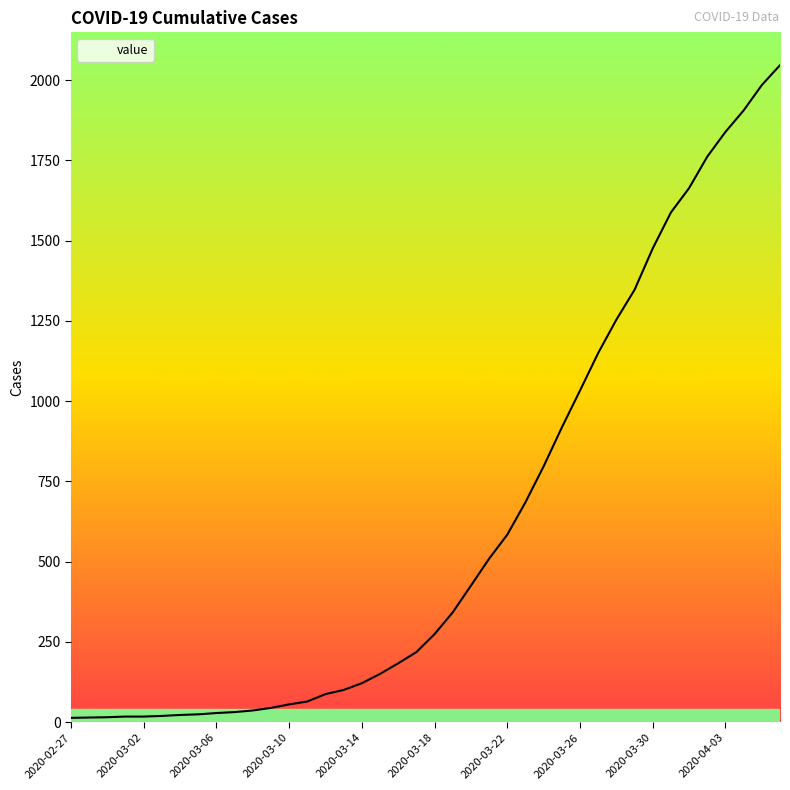

Count the number of categories in the chart.

40